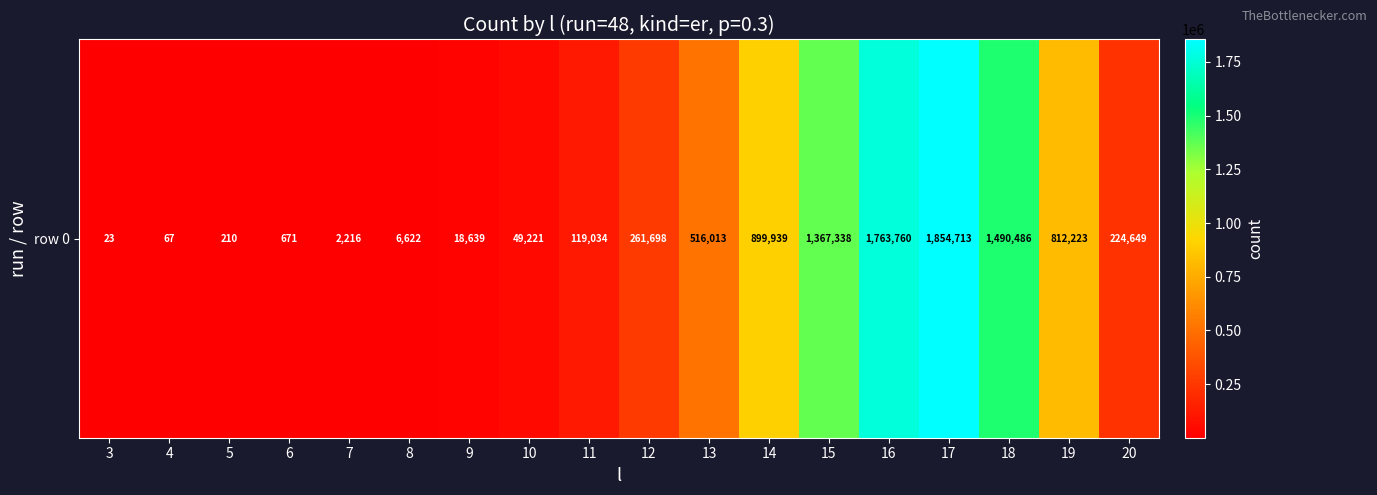

List the labels in order of value, smallest first.

3, 4, 5, 6, 7, 8, 9, 10, 11, 20, 12, 13, 19, 14, 15, 18, 16, 17